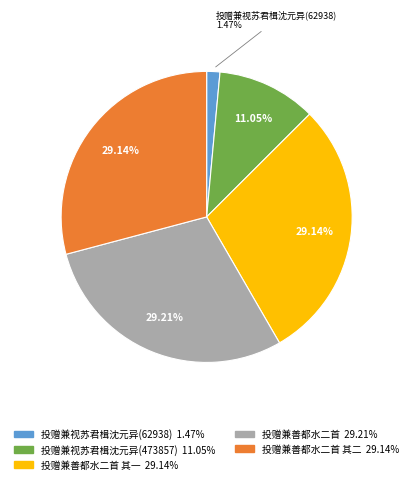

Is there any slice that represents more than half of the pie?

No